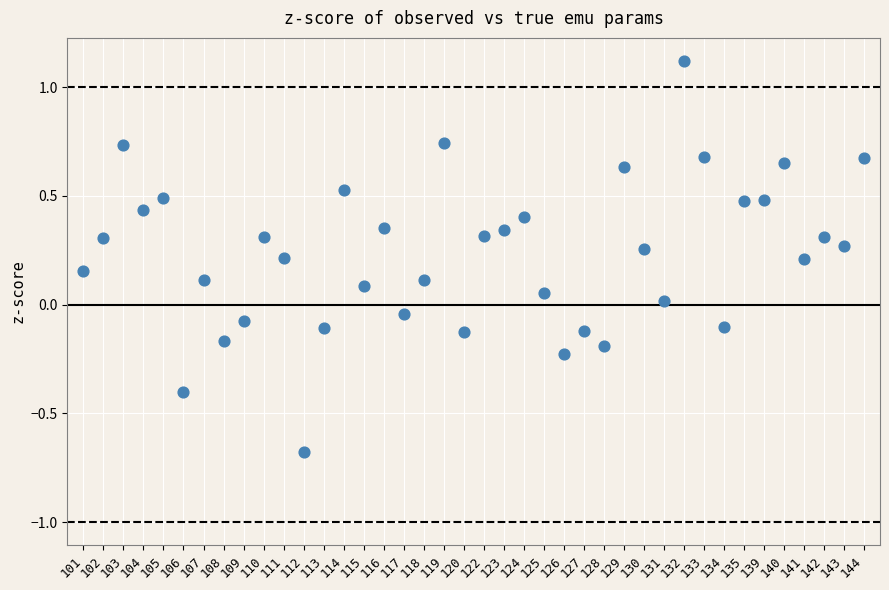

What is the range of Y values (max minus min)?

1.8